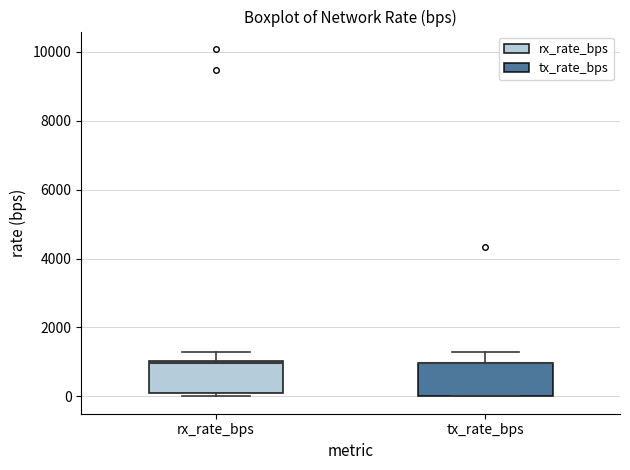

Reading left to right, transcribe this box plot: for each box, give where its median line is, the range the box spans, and where its two whiskers end, as read against the y-axis. The values are not printed on the chart, so give them approximately, as read against the axis.

rx_rate_bps: median 1000, box 0 to 1000, whiskers 0 (just below the box's lower edge) to 1200
tx_rate_bps: median 1000 (drawn on the box's upper edge), box 0 to 1000, whiskers 0 to 1200